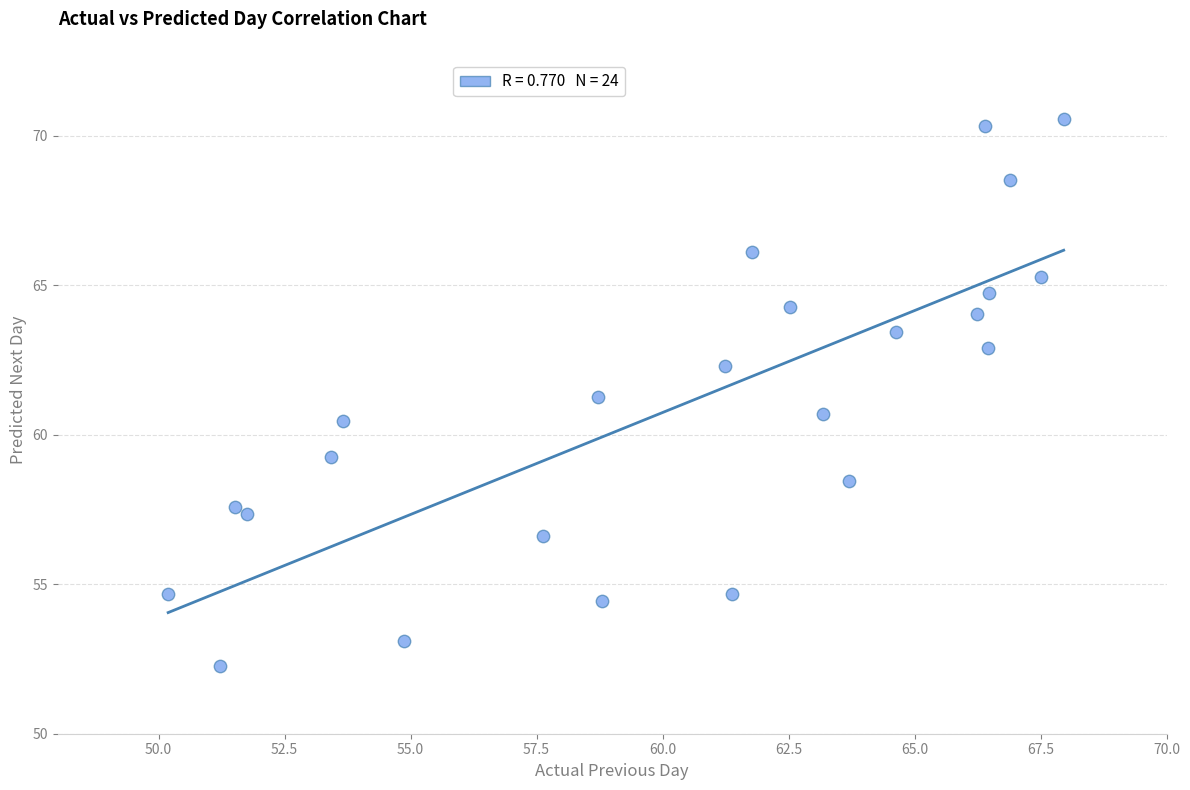

What is the range of X values (max minus min)?

17.8